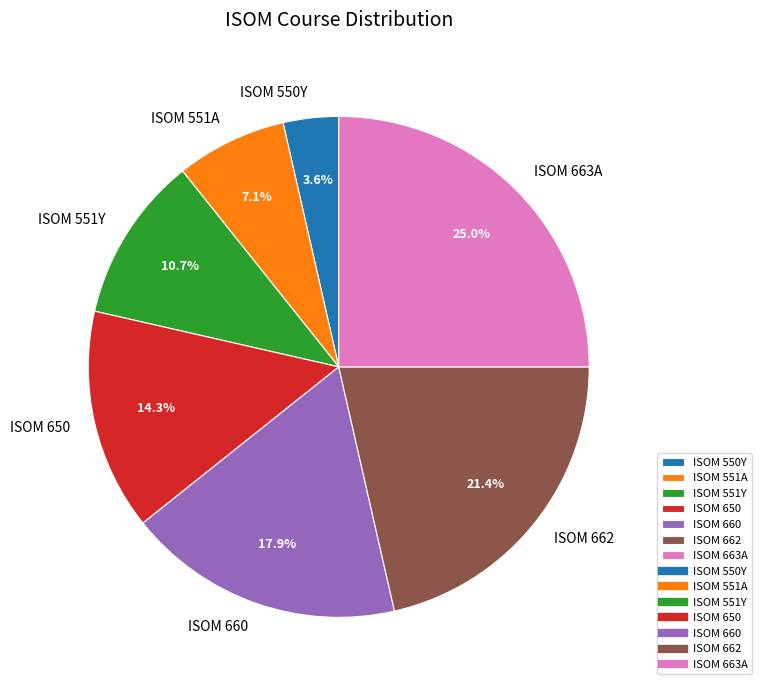

Rank the categories by value from lowest to highest.

ISOM 550Y, ISOM 551A, ISOM 551Y, ISOM 650, ISOM 660, ISOM 662, ISOM 663A